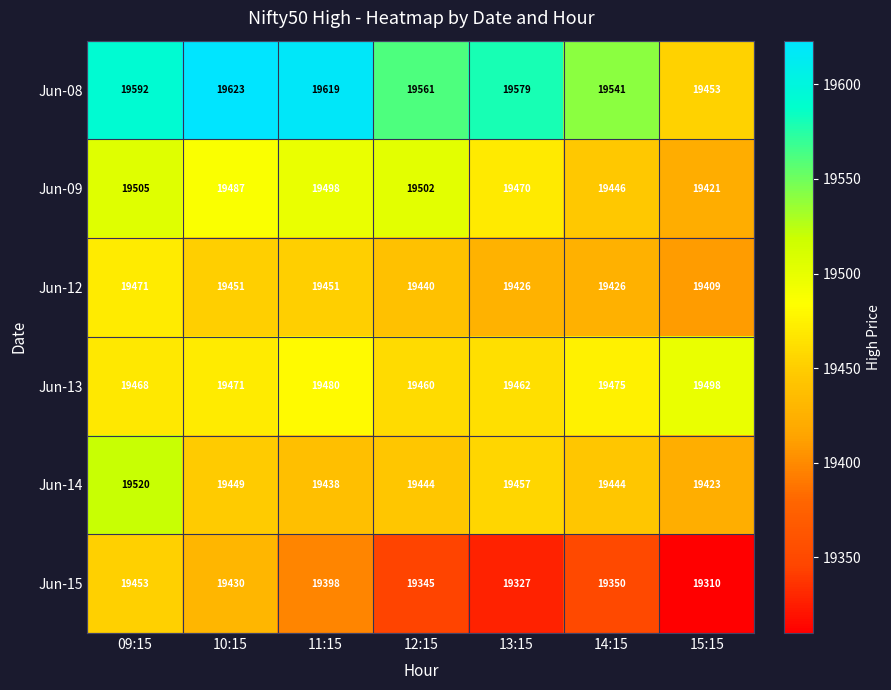

What is the sum of all Jun-15 values?

135613